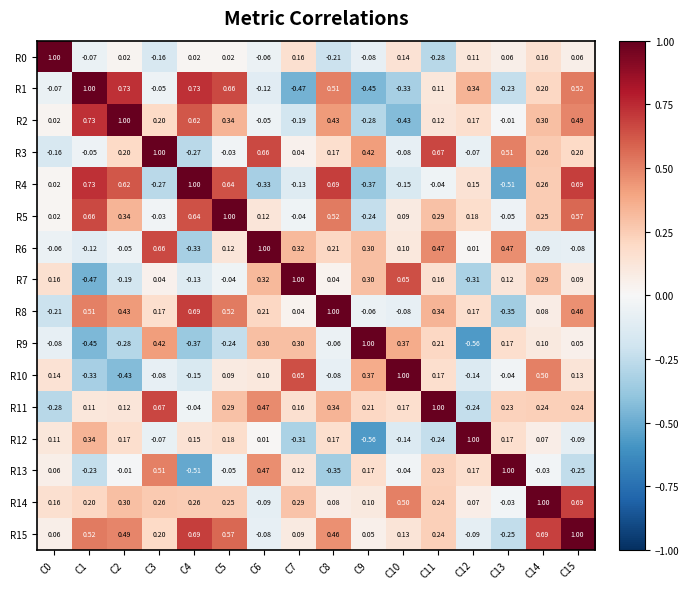

Is the value of R5 at C12 greater than the value of R9 at C7?

No